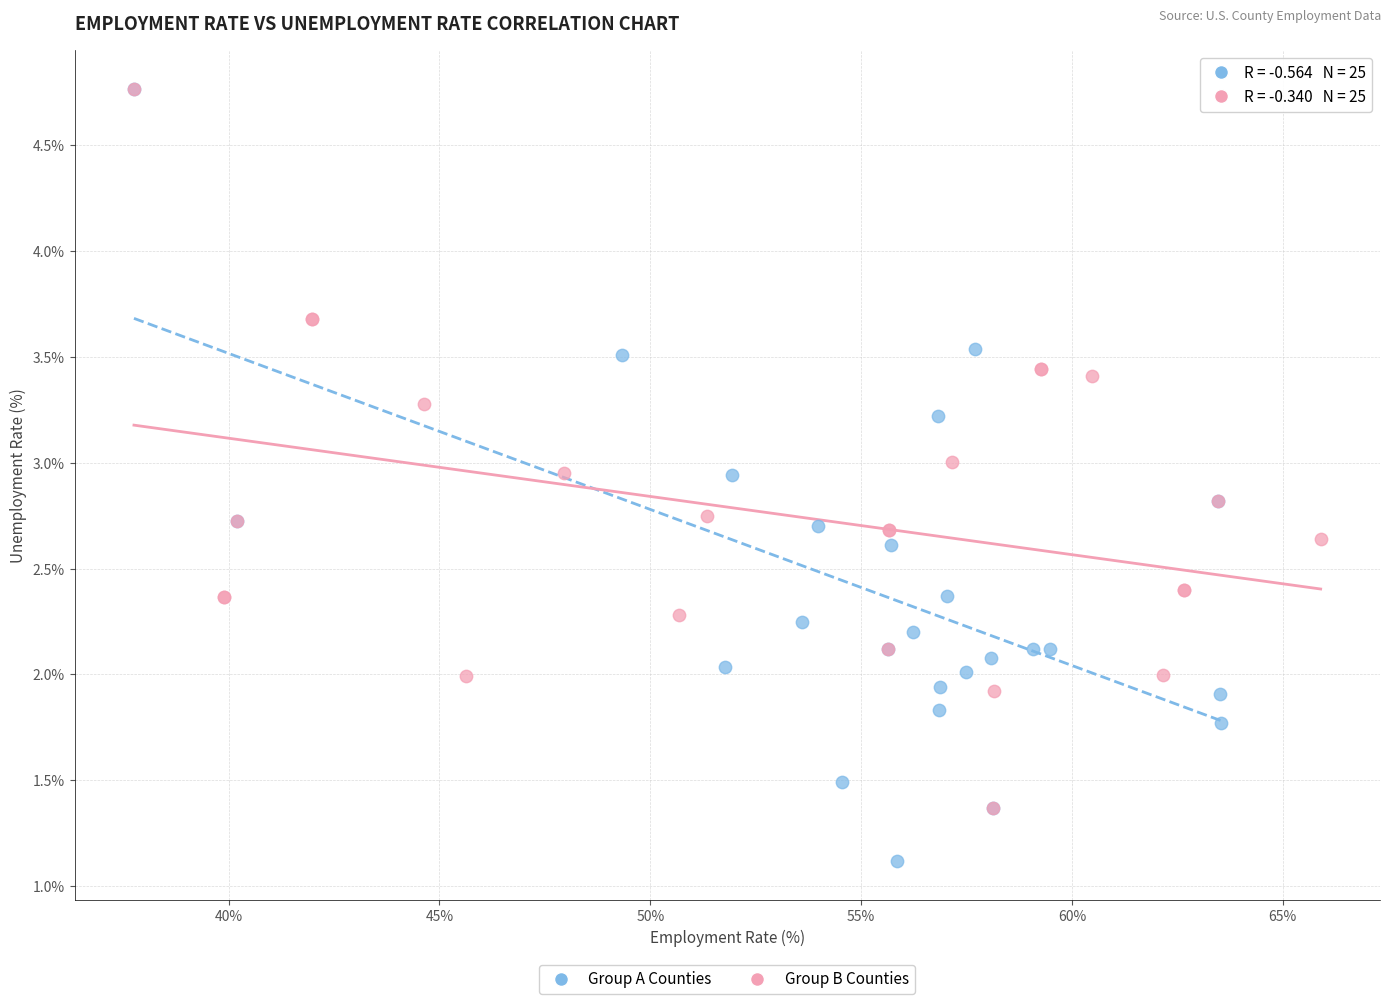

Which series has the widest spread of Y values?

Group A Counties